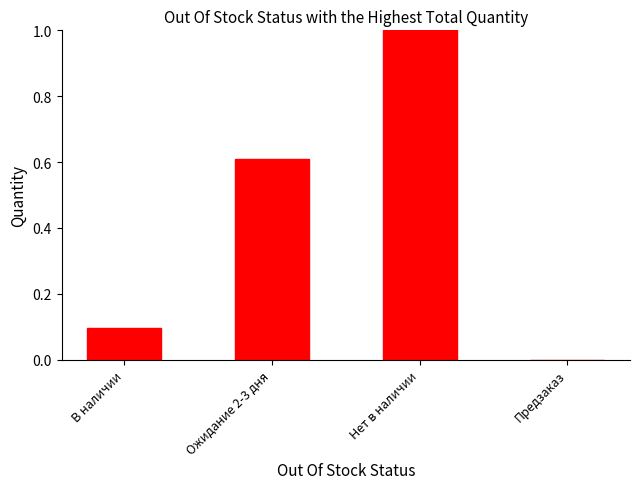

At which label is the value closest to 0?

Предзаказ